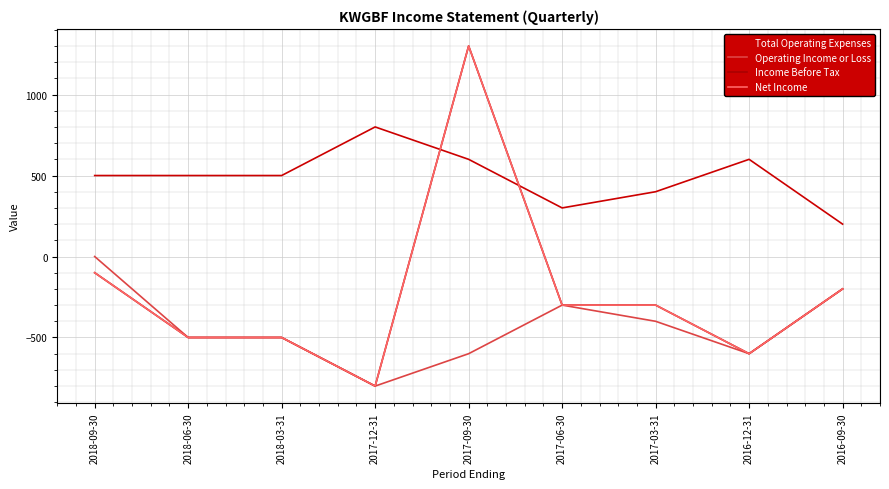

What is the spread (max minus min) of values at 2018-09-30?

600